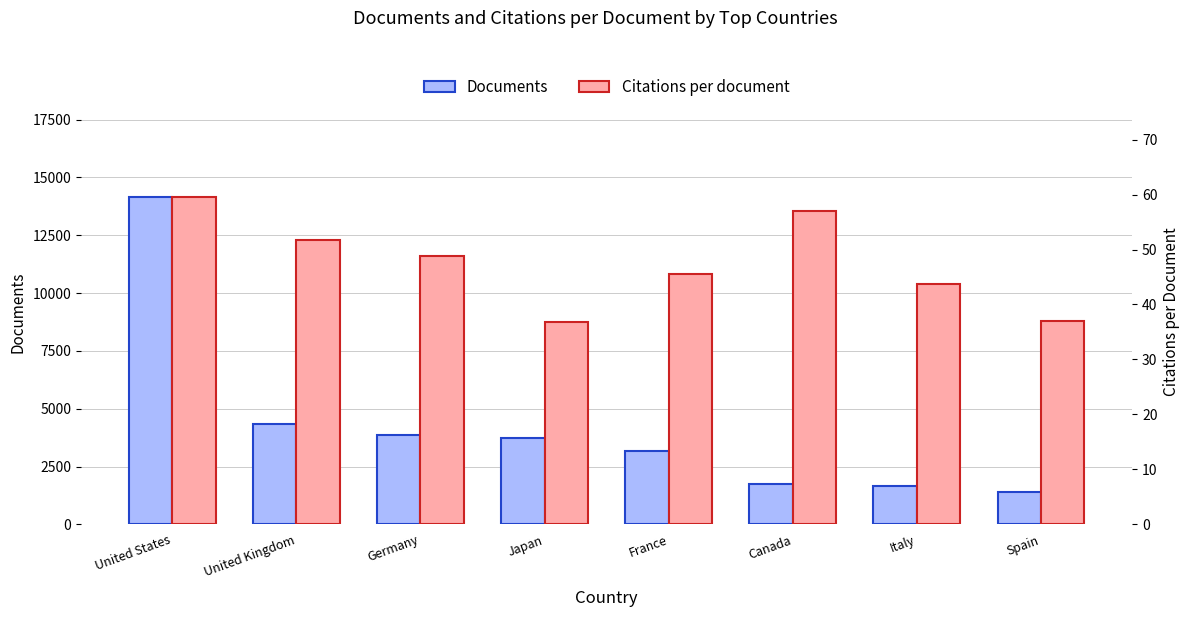

At which label is Citations per document closest to 48?

Germany